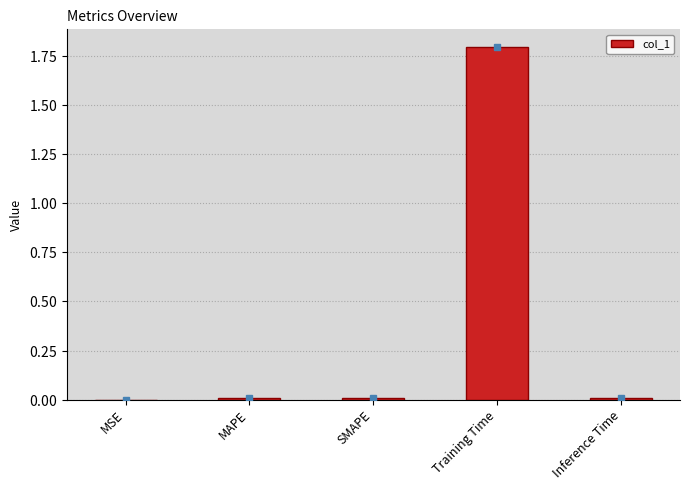

Which label corresponds to the largest value in the chart?

Training Time